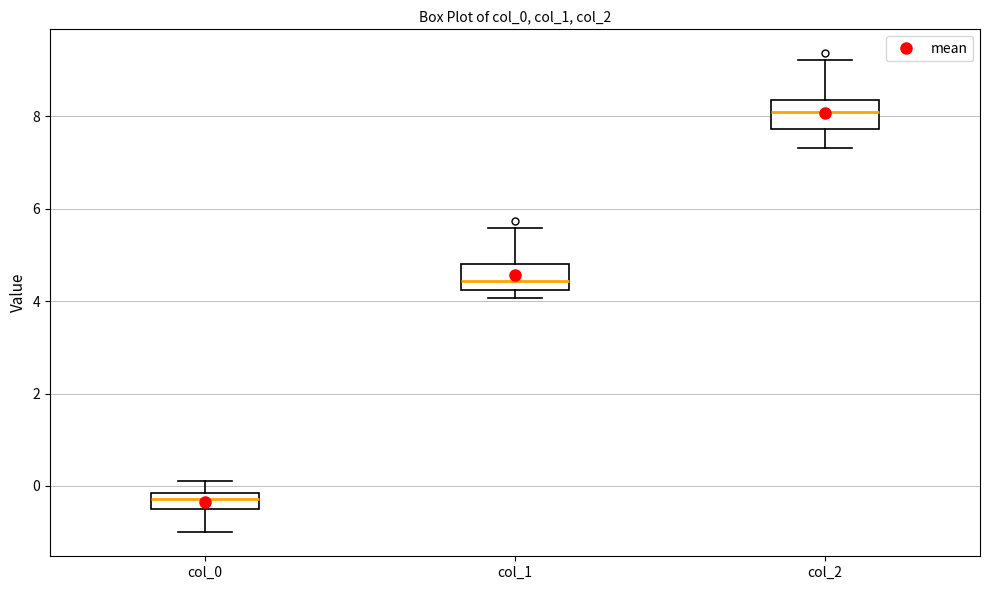

Reading left to right, read every box against the y-axis: the position of its median line, the range the box covers, and the ends of its whiskers. The values are not printed on the chart, so give them approximately, as read against the axis.

col_0: median -0.2 (inside the box), box -0.4 to -0.2, whiskers -1.0 to 0.2
col_1: median 4.4, box 4.2 to 4.8, whiskers 4.0 to 5.6
col_2: median 8.0, box 7.8 to 8.4, whiskers 7.4 to 9.2